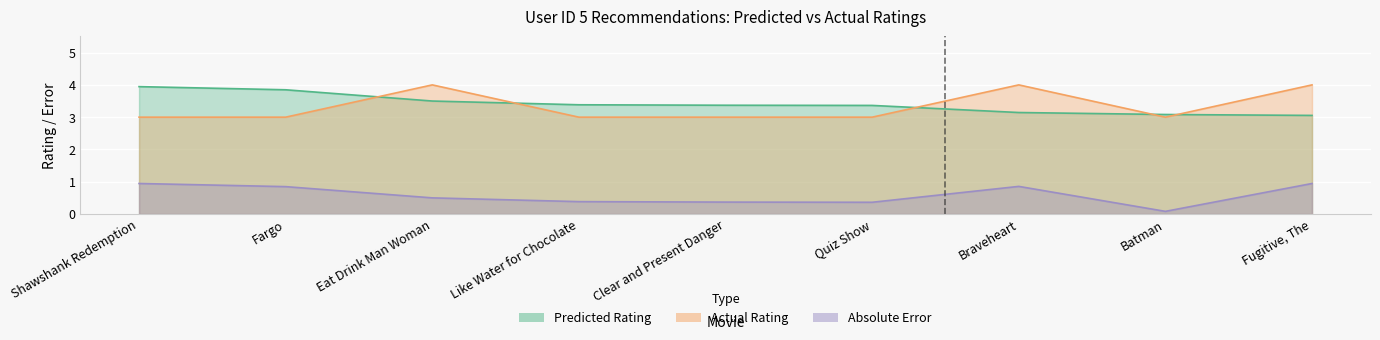

What is the difference between the maximum and second lowest values in the Predicted Rating series?

0.9